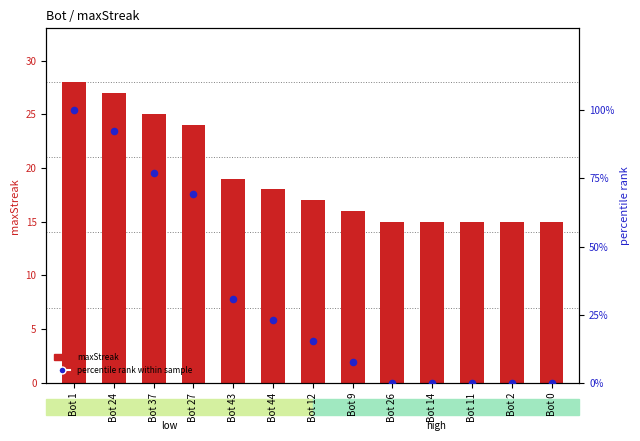

Is the value of maxStreak at Bot 43 greater than the value of percentile rank within sample at Bot 0?

Yes